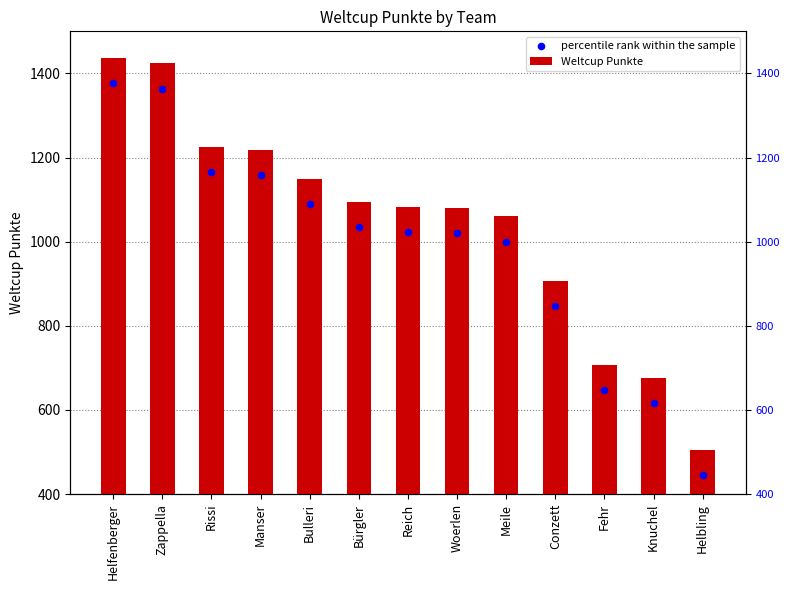

Which series contains the highest Y value?

Weltcup Punkte